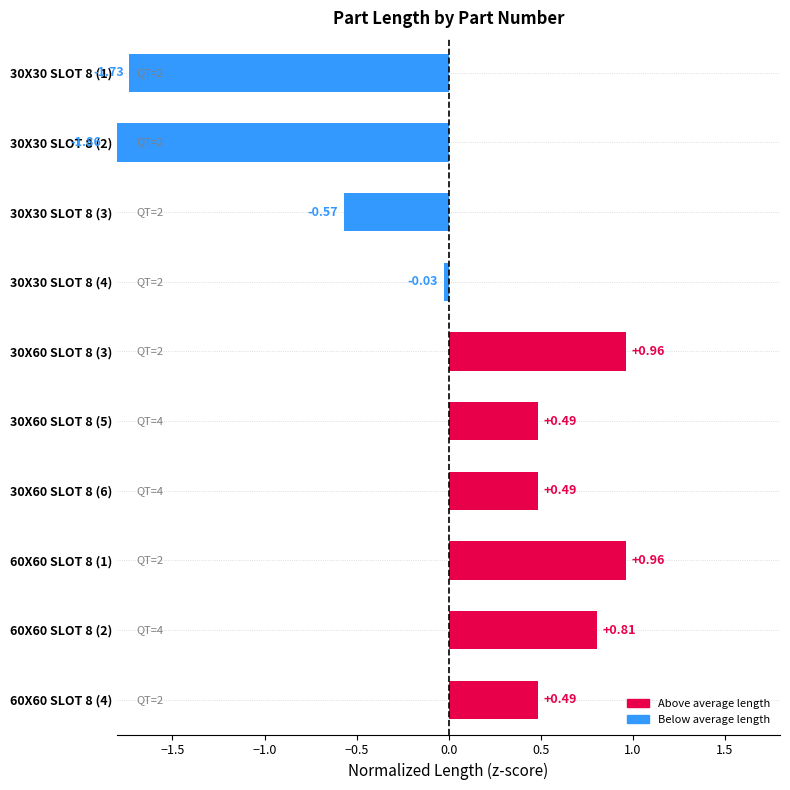

How many bars are there in total?

10